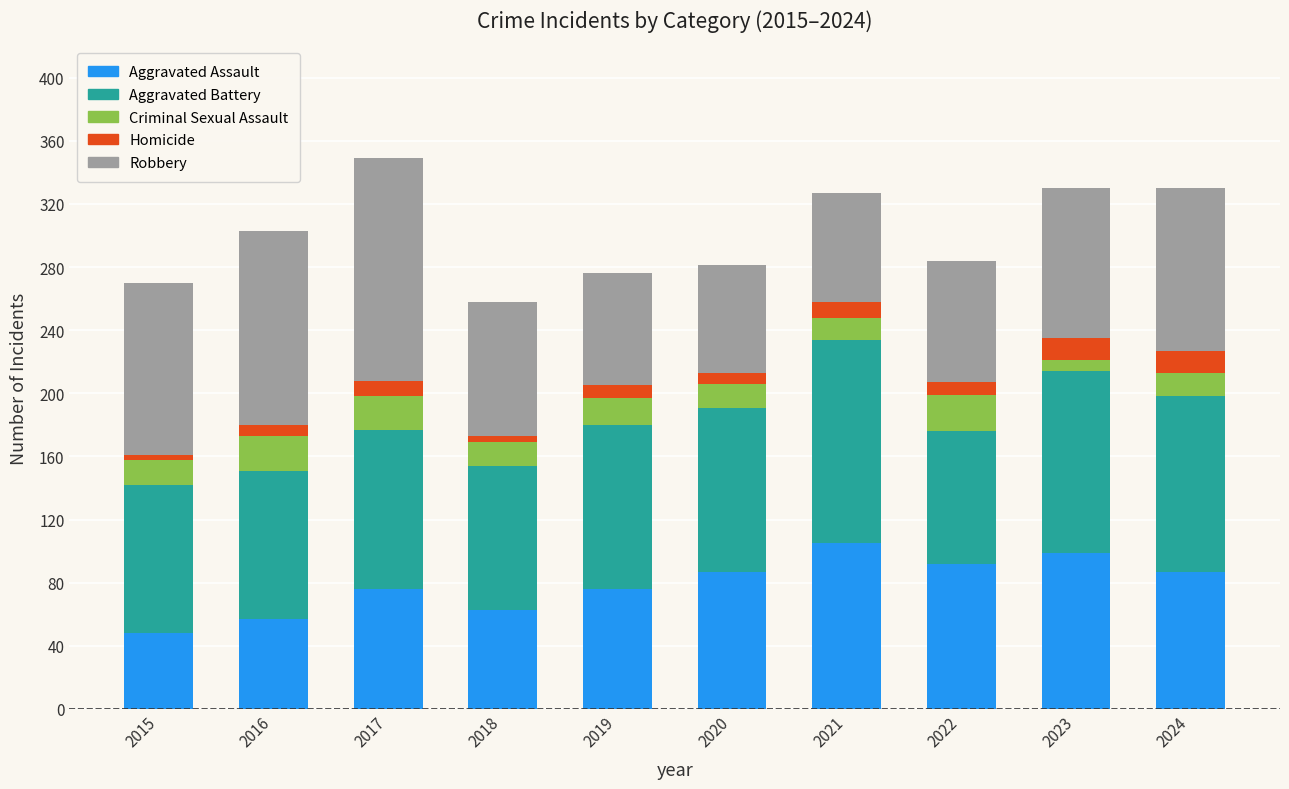

The value of Aggravated Assault at 2015 is 81. True or false?

False